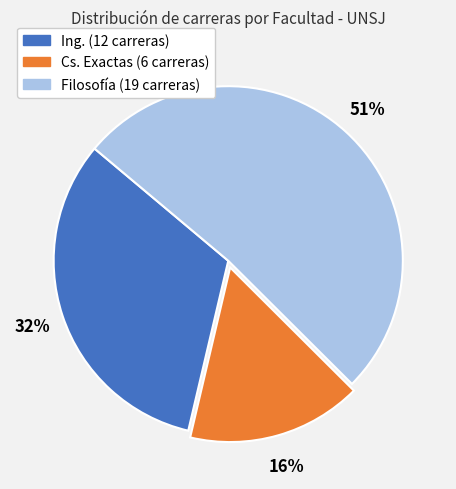

To the nearest percent, what is the average slice percentage?

33%